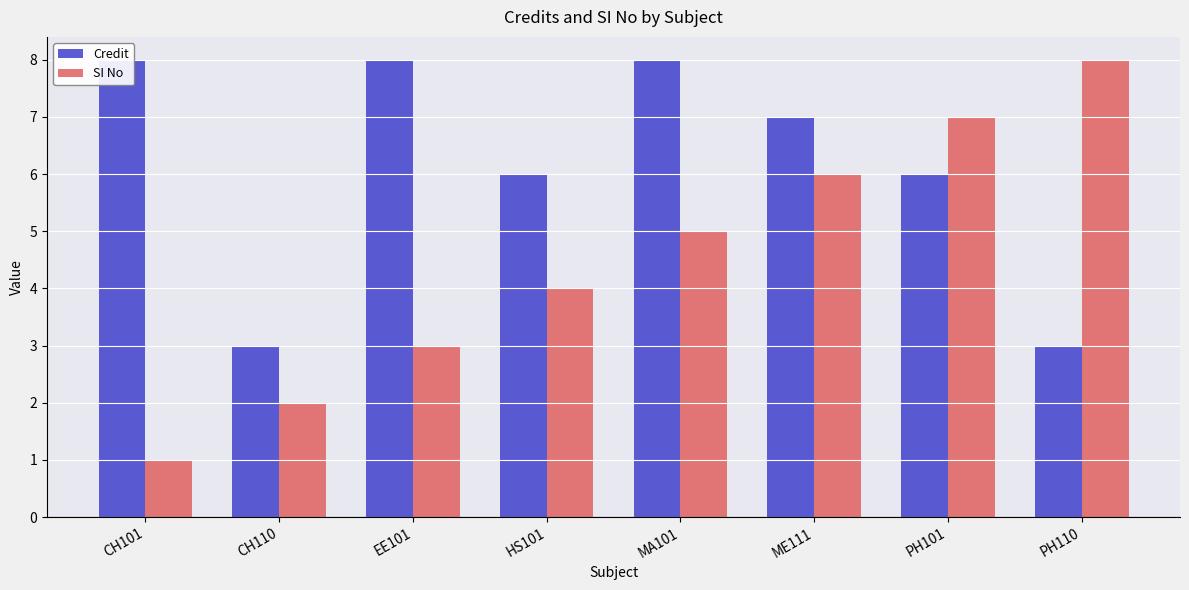

What is the average value of the Credit series?

6